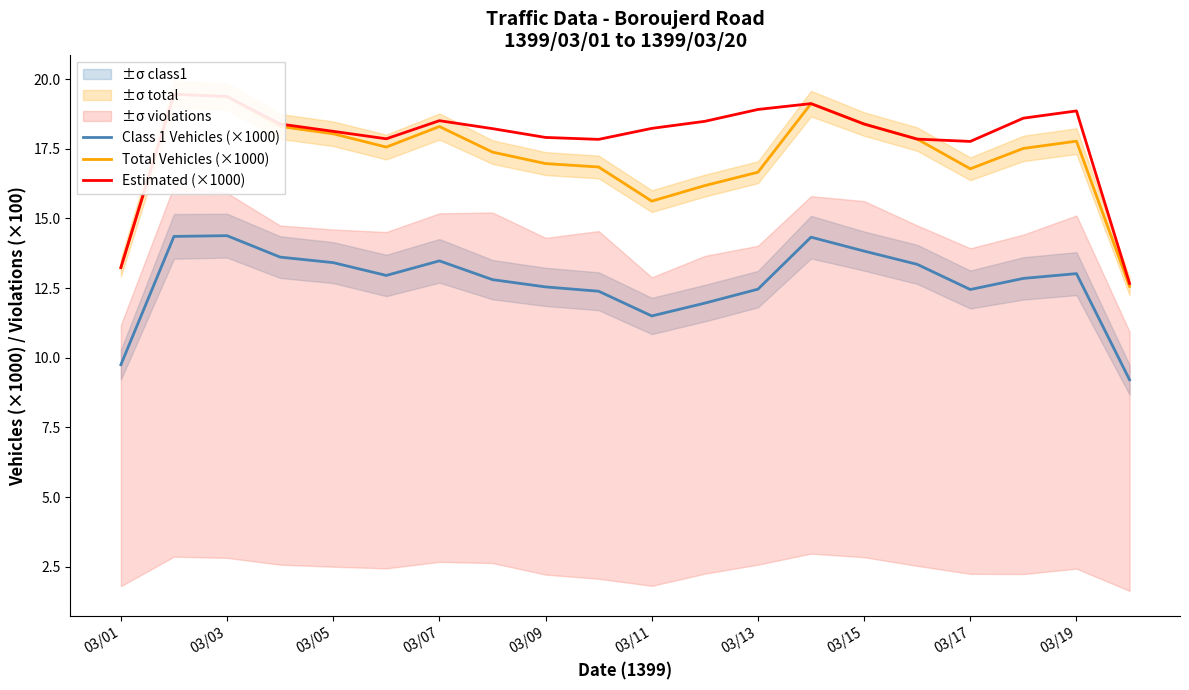

The value of Class 1 Vehicles (×1000) at 03/01 is 9.8. True or false?

True